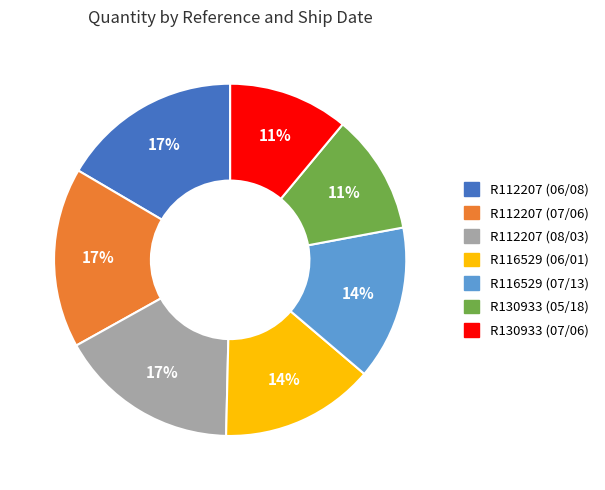

How many segments does this pie chart have?

7